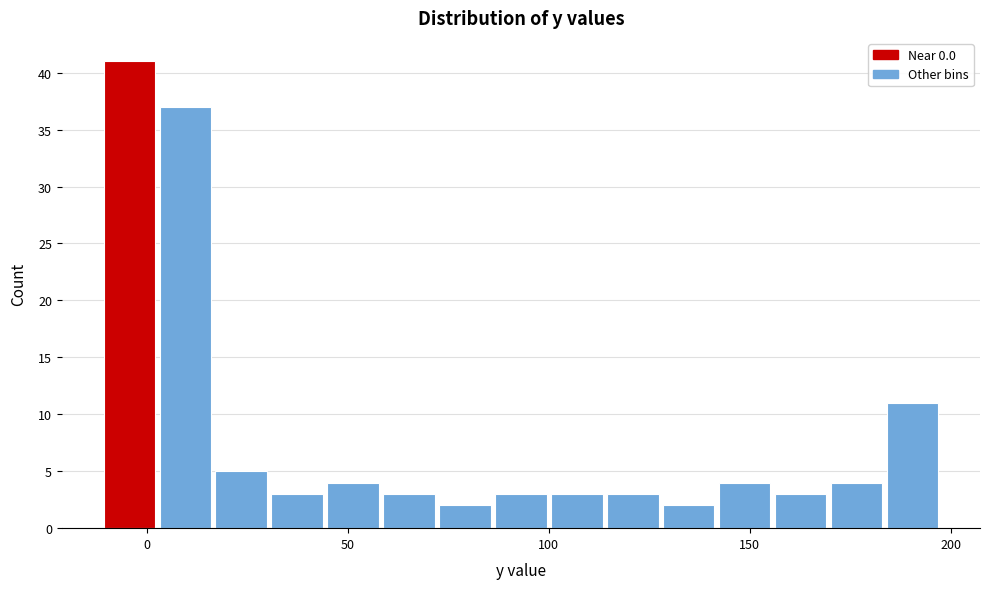

Read against the x-axis, roughly where is the centre of the tallest bar?

-5